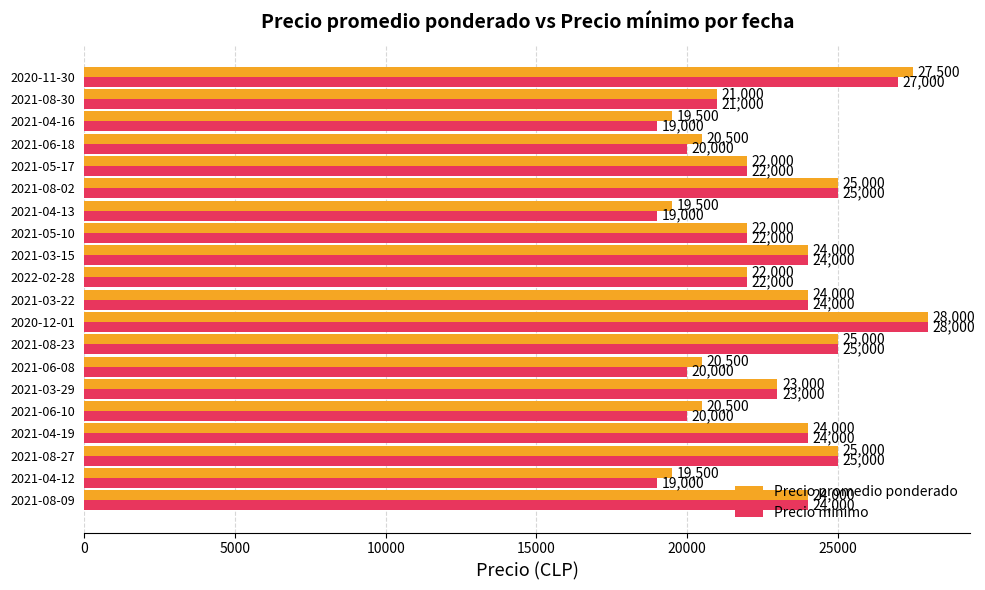

What is the difference between the maximum and minimum values in the Precio promedio ponderado series?

8500